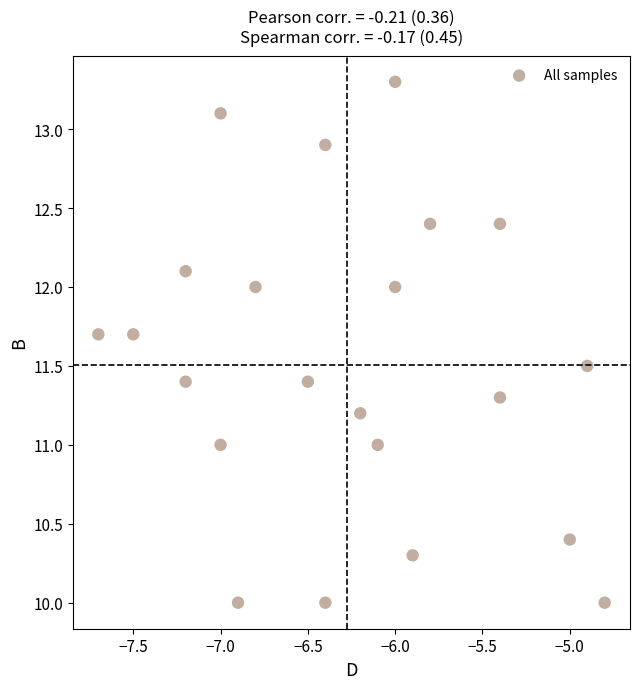

What is the range of X values (max minus min)?

2.9